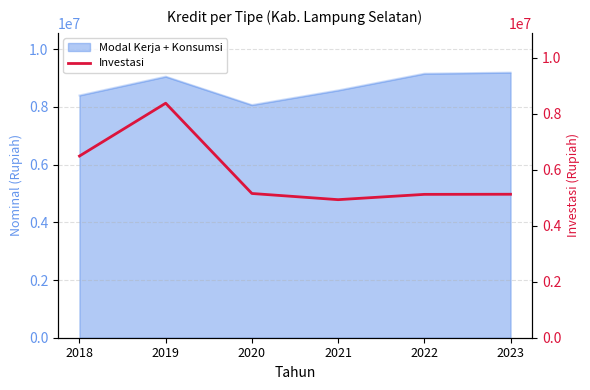

How many interior local peaks (higher than both neighbors) does the data have?

1